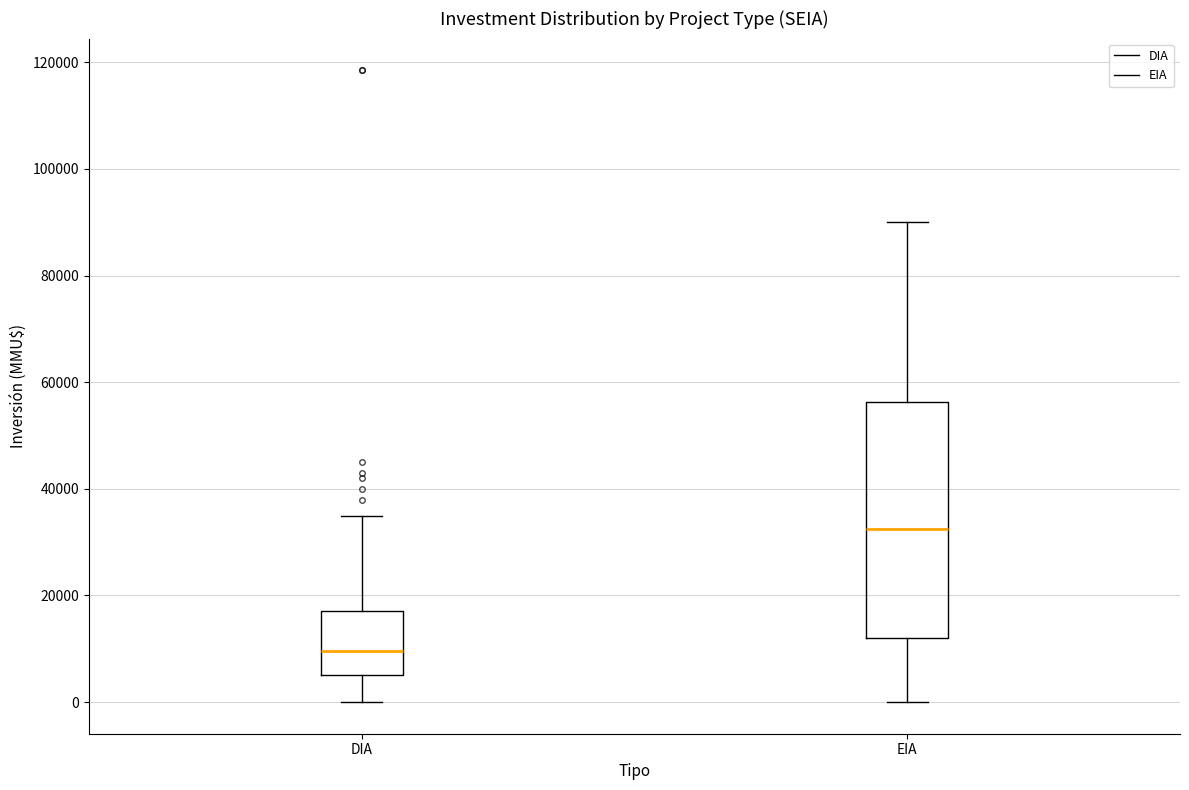

Comparing the boxes themselves (not the whiskers), which one is the tallest?

EIA